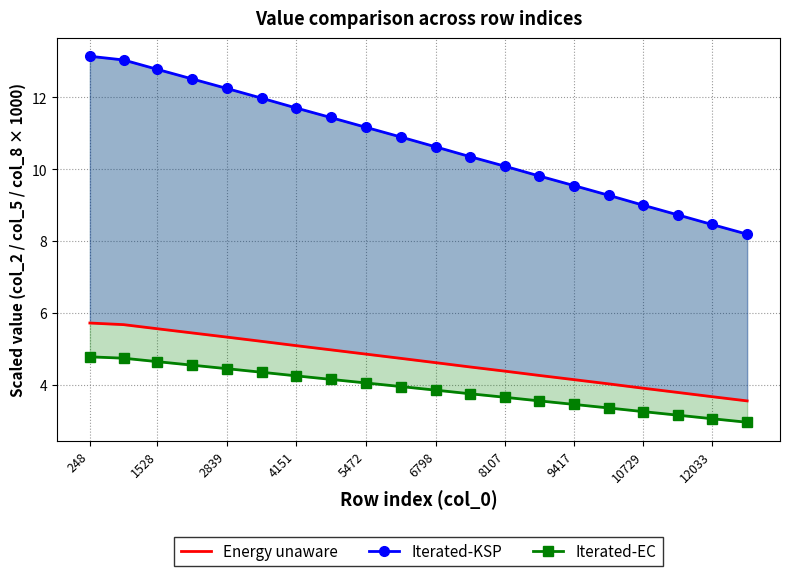

How many series are shown in this chart?

3